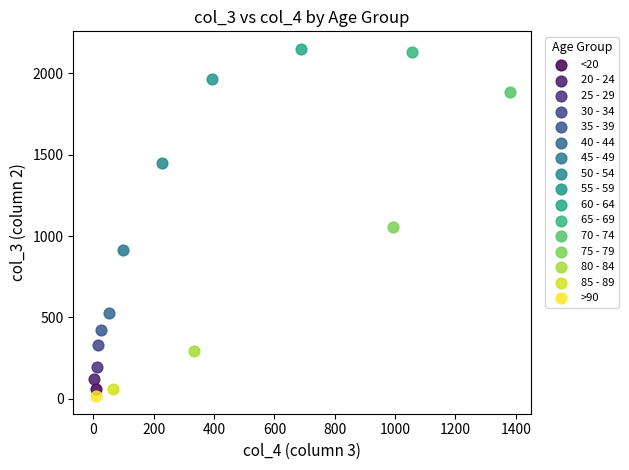

What are all the series names shown in the legend?

<20, 20 - 24, 25 - 29, 30 - 34, 35 - 39, 40 - 44, 45 - 49, 50 - 54, 55 - 59, 60 - 64, 65 - 69, 70 - 74, 75 - 79, 80 - 84, 85 - 89, >90